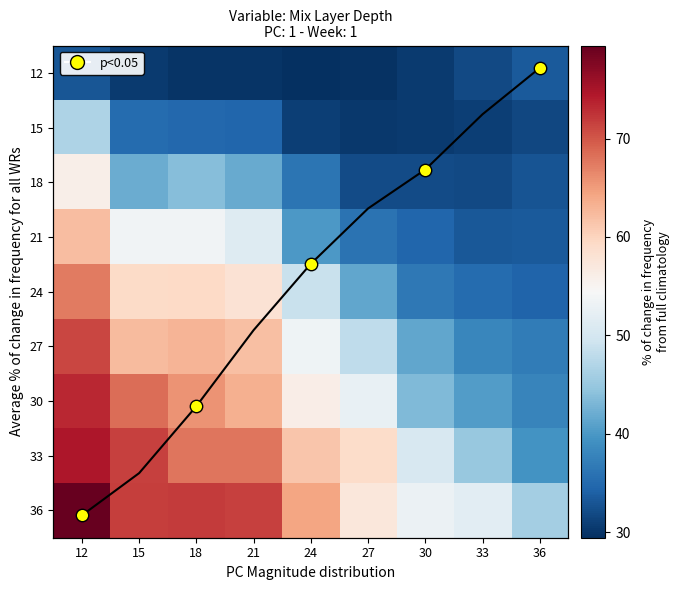

The 18 series shows 31.9 at 33. True or false?

True